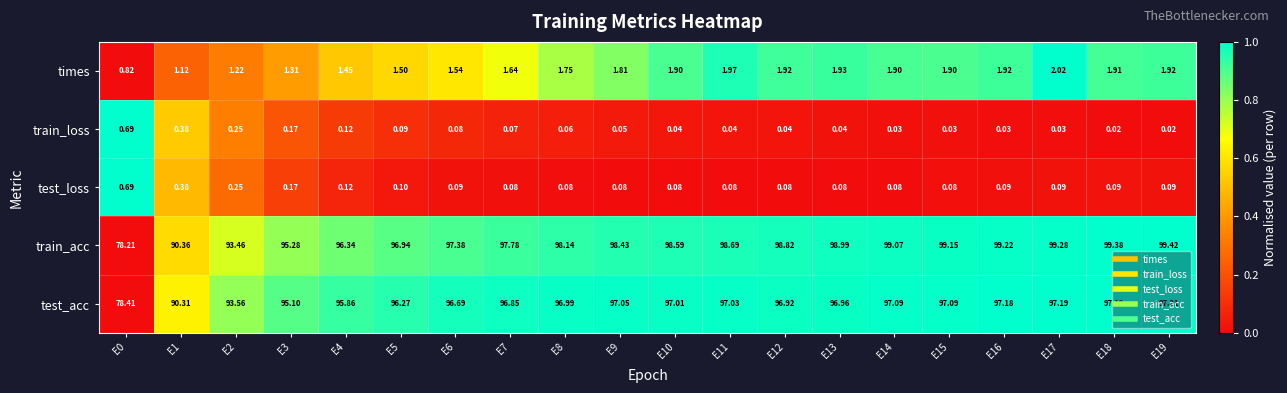

Which label corresponds to the largest value in the chart?

E19